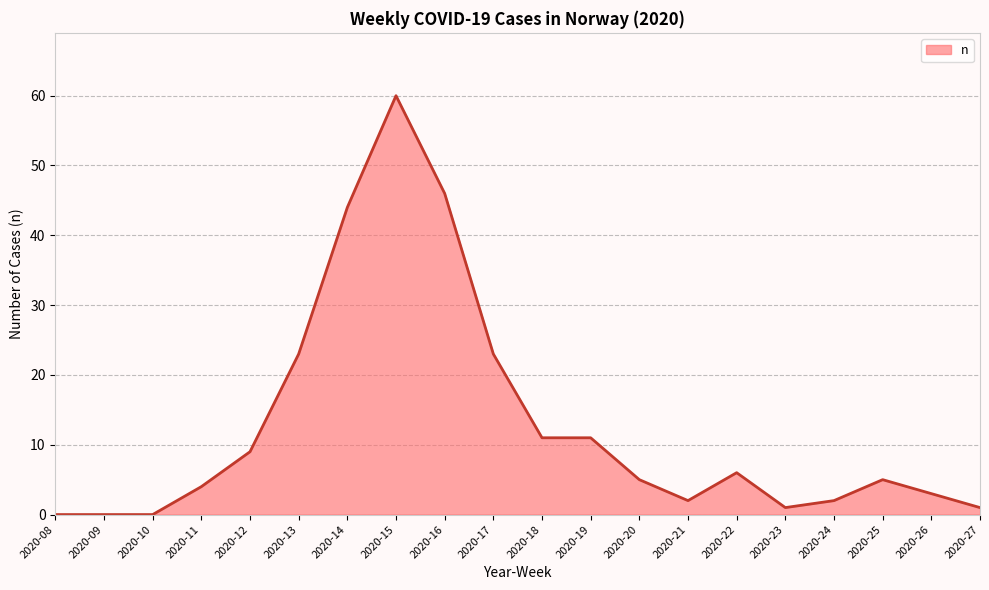

Reading left to right, extract all data points from this chart.

0	0	0	4	9	23	44	60	46	23	11	11	5	2	6	1	2	5	3	1